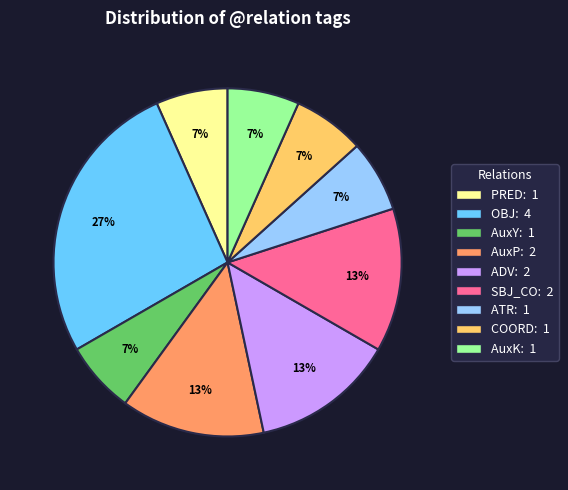

What percentage is the OBJ slice, to the nearest percent?

27%